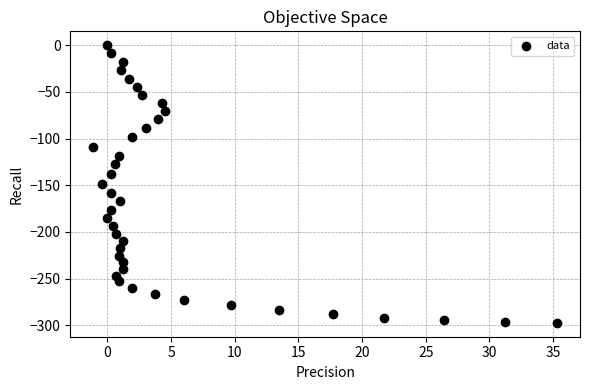

What is the range of X values (max minus min)?

36.4